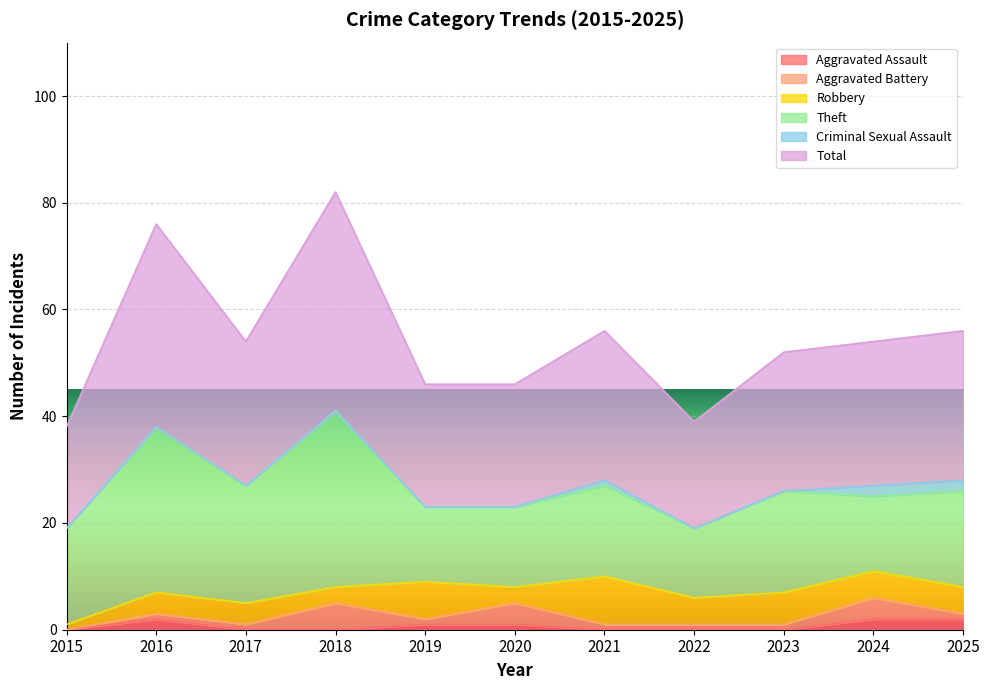

The Total series shows 41 at 2024. True or false?

False